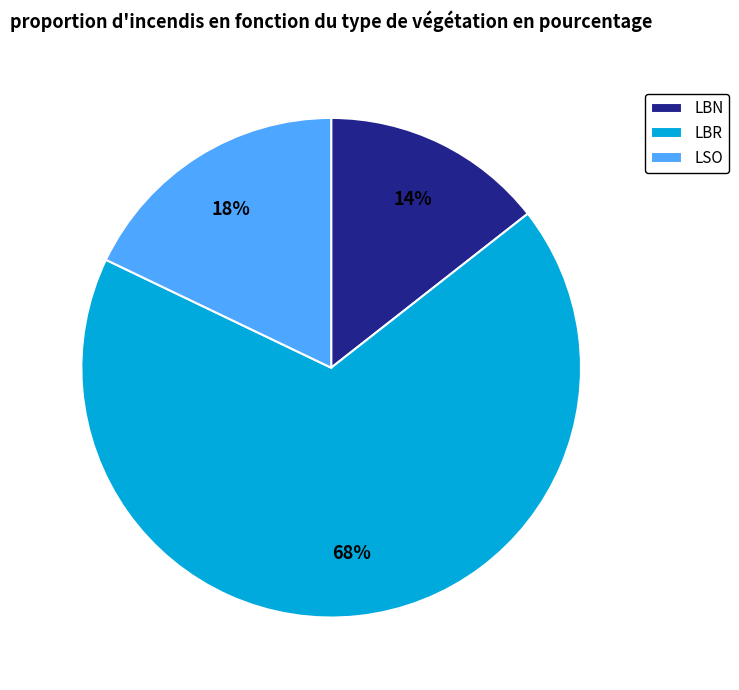

To the nearest percent, what is the combined percentage of LBN and LBR?

82%